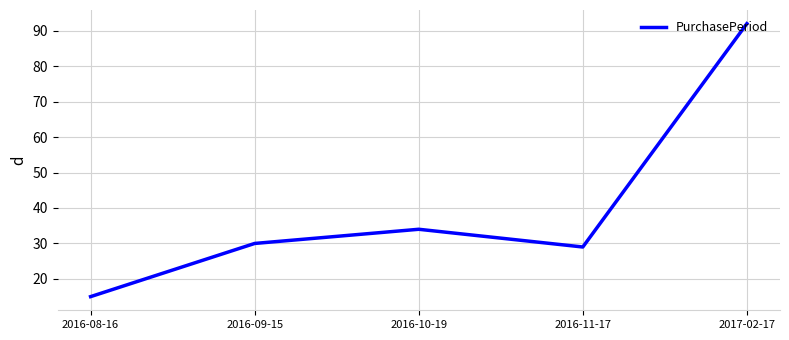

What is the difference between the maximum and minimum values?

77